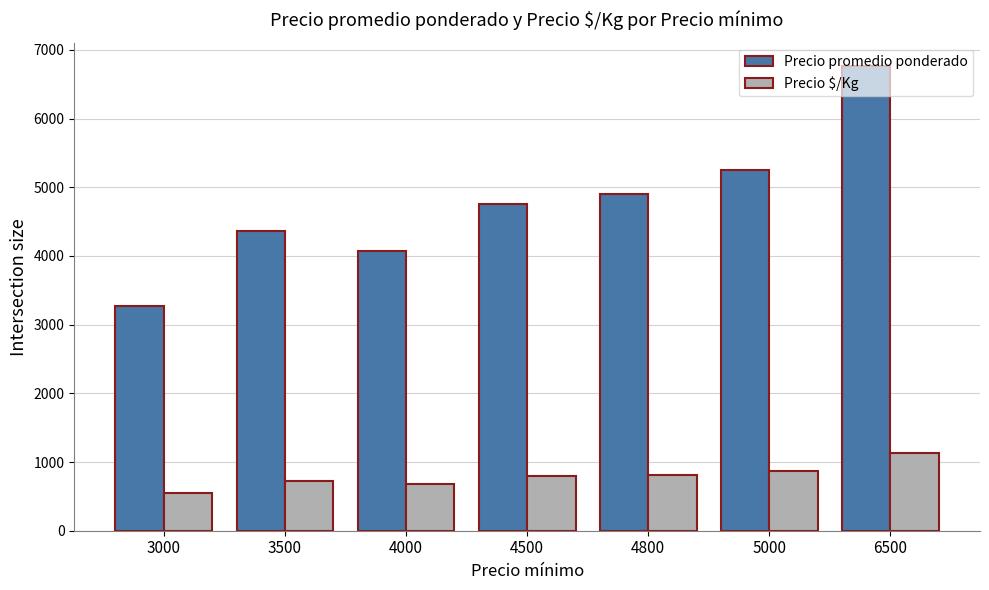

Which category has the lowest value in the Precio promedio ponderado series?

3000